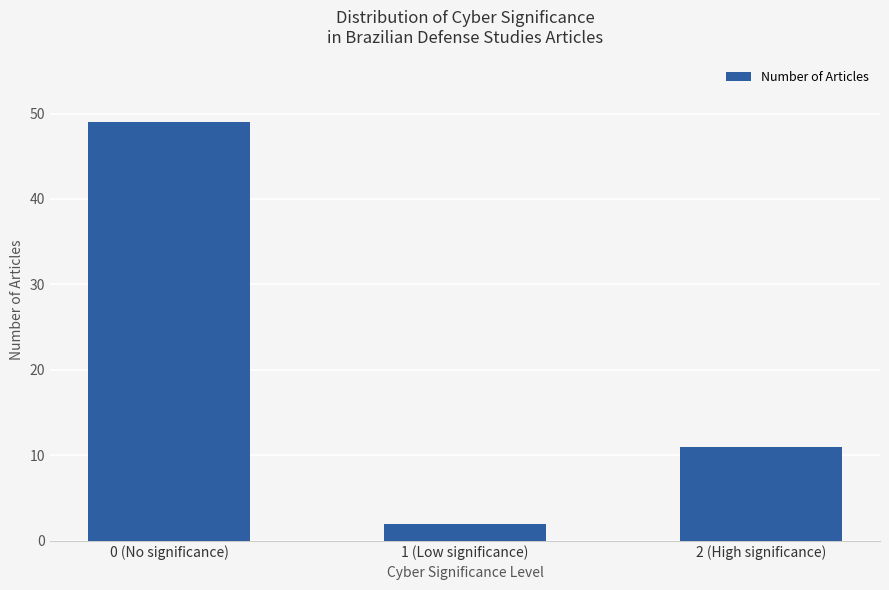

Does the chart contain any negative values?

No